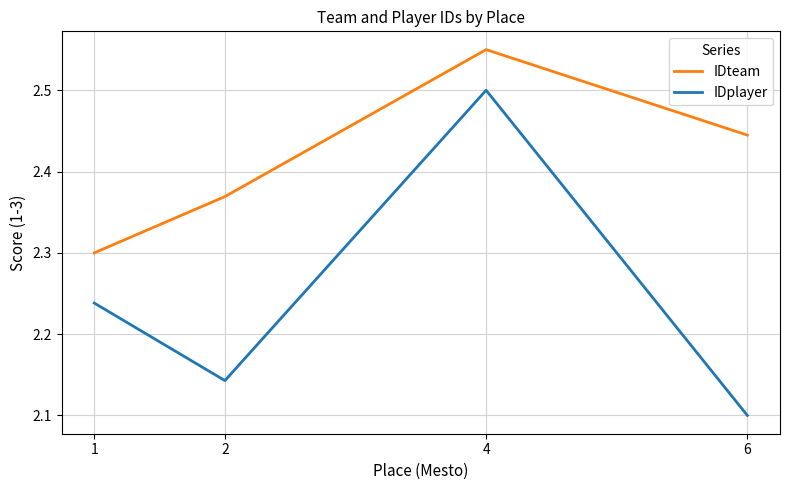

True or false: IDteam and IDplayer cross at least once.

False